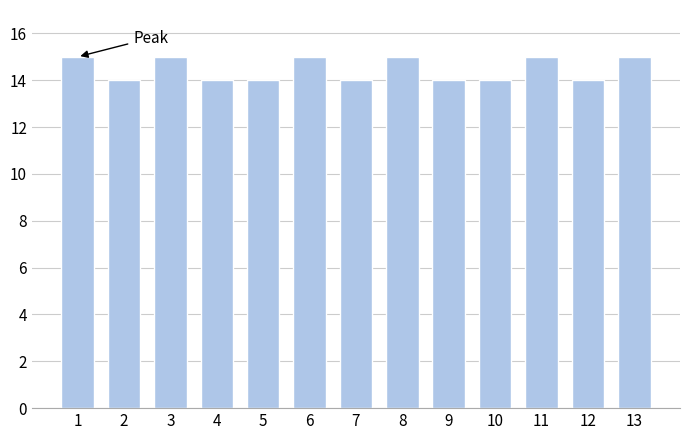

Reading right to left, list all the values displayed in this chart.

13=15	12=14	11=15	10=14	9=14	8=15	7=14	6=15	5=14	4=14	3=15	2=14	1=15